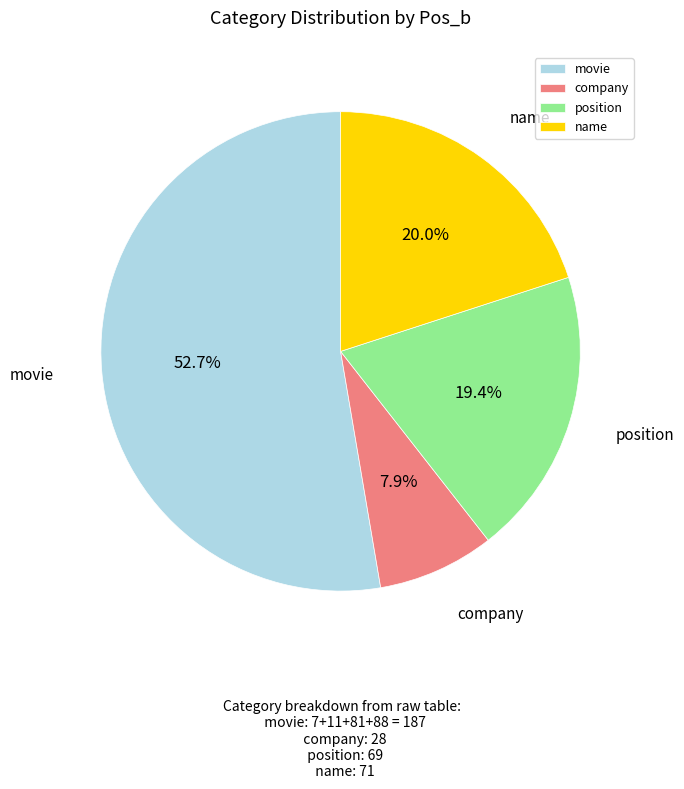

Which has a higher value, name or position?

name